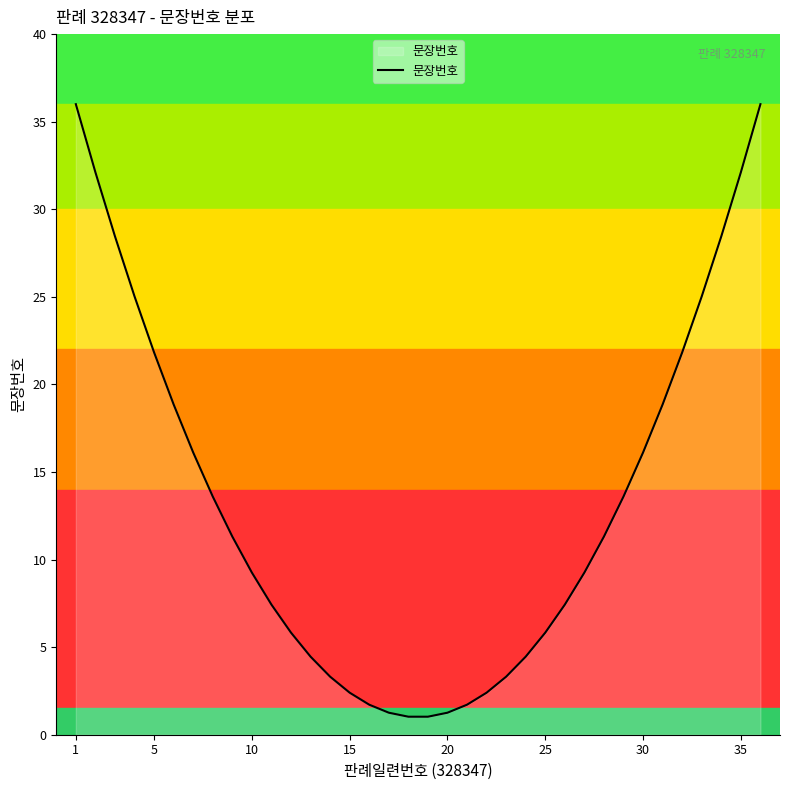

What is the greatest value displayed?

36.0